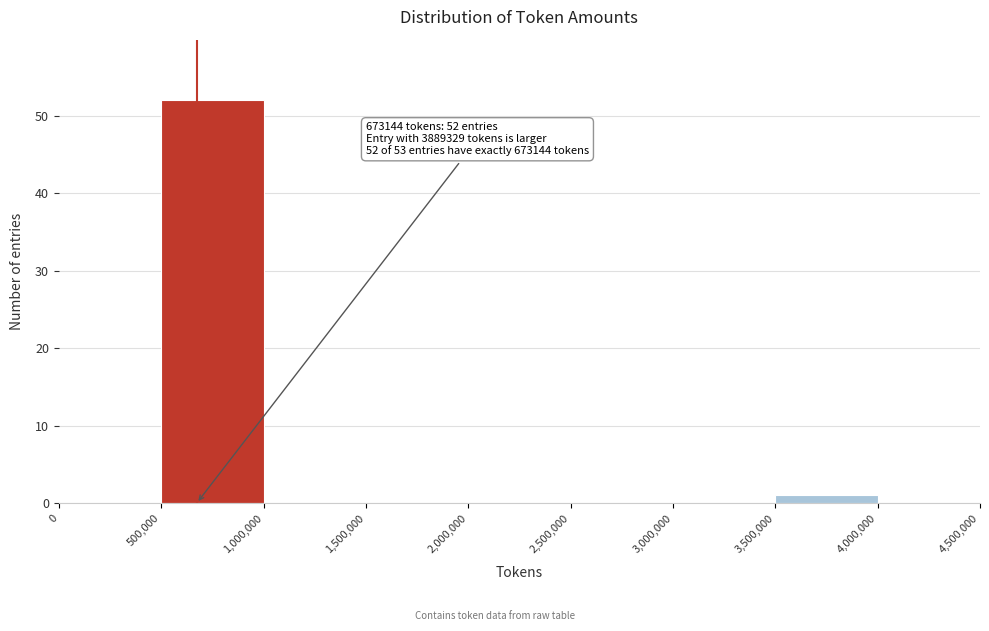

Over which range of the x-axis is the bar tallest?

500,000 to 1,000,000